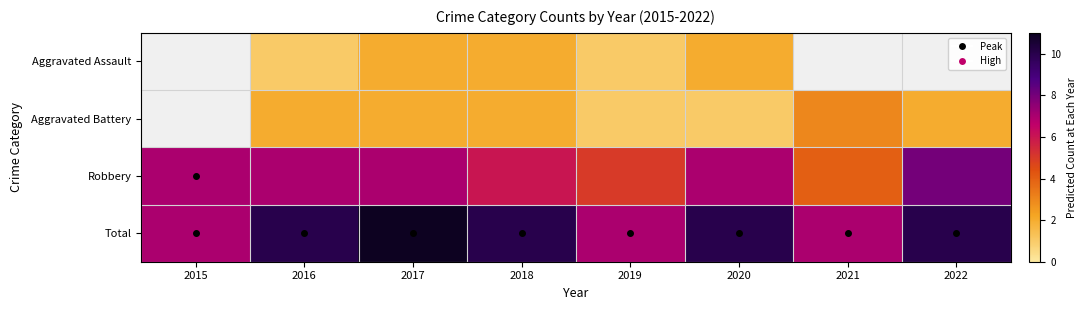

How many positive values does the Aggravated Assault series have?

5